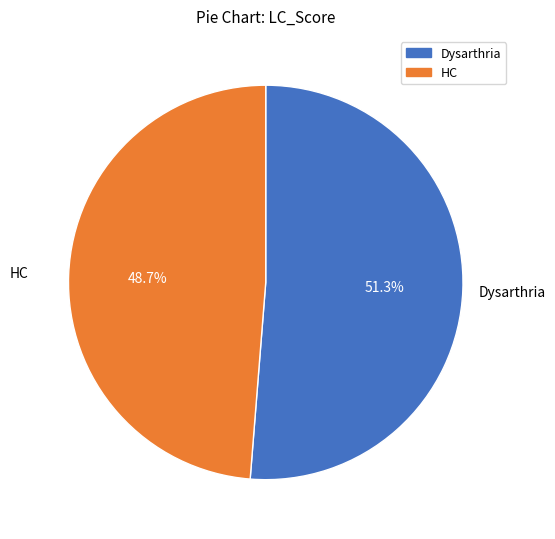

What is the smallest slice in the pie chart?

HC